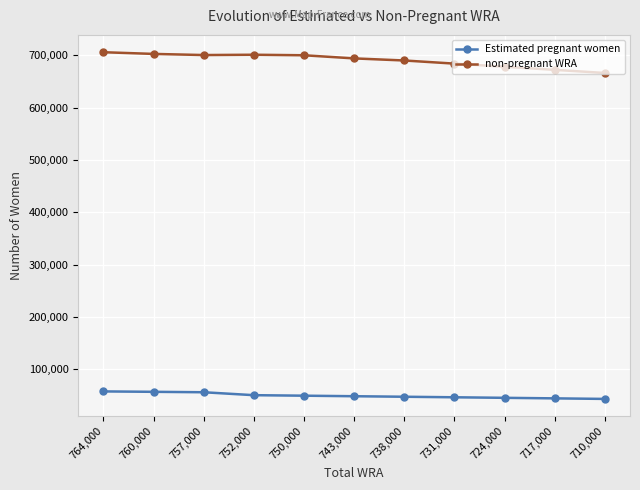

How many categories are shown in the chart?

11